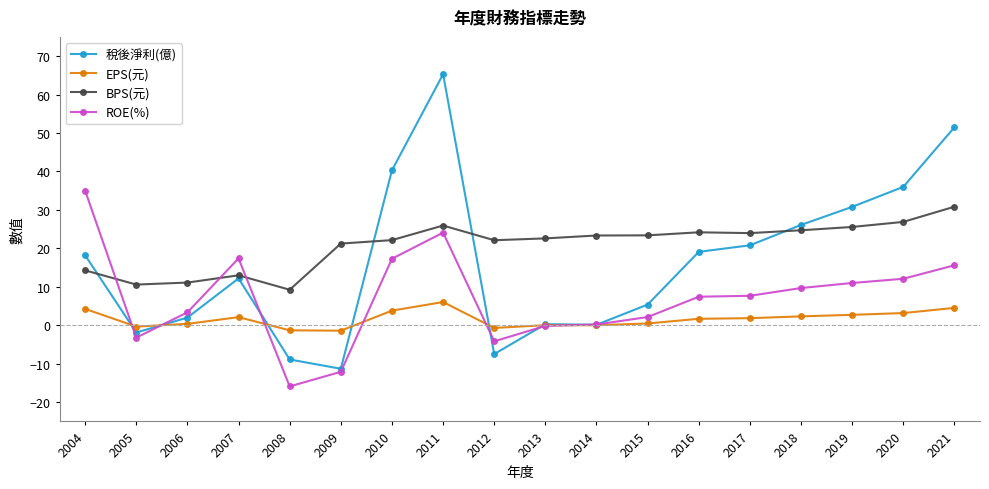

What is the maximum value shown in the chart?

65.3